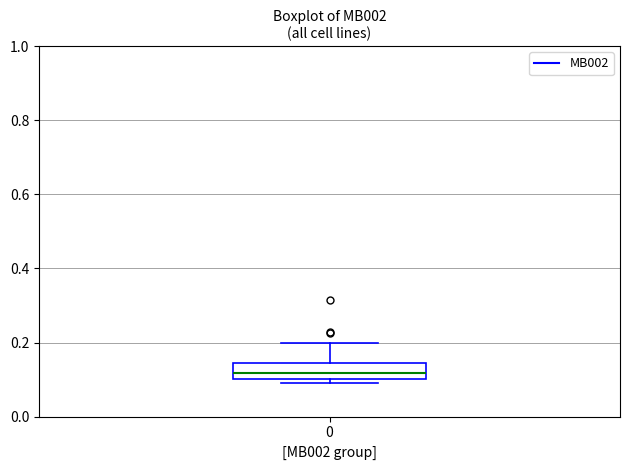

Transcribe this box plot: give where the median line is, the range the box spans, and where the two whiskers end, as read against the y-axis. The values are not printed on the chart, so give them approximately, as read against the axis.

median 0.12, box 0.10 to 0.14, whiskers 0.10 (just below the box's lower edge) to 0.20